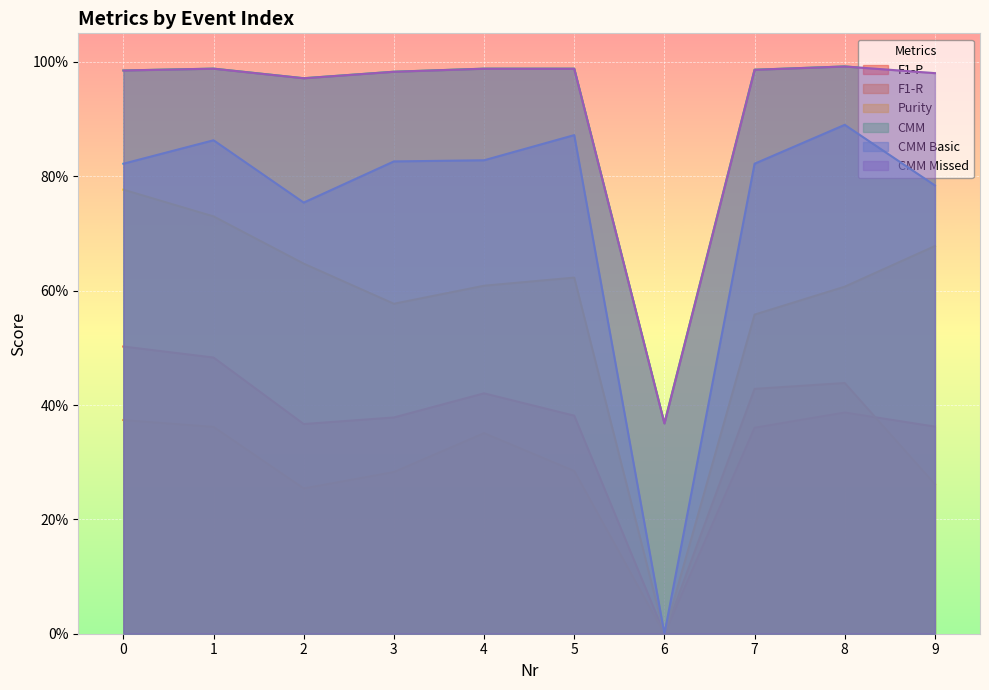

What are all the series names shown in the legend?

F1-P, F1-R, Purity, CMM, CMM Basic, CMM Missed